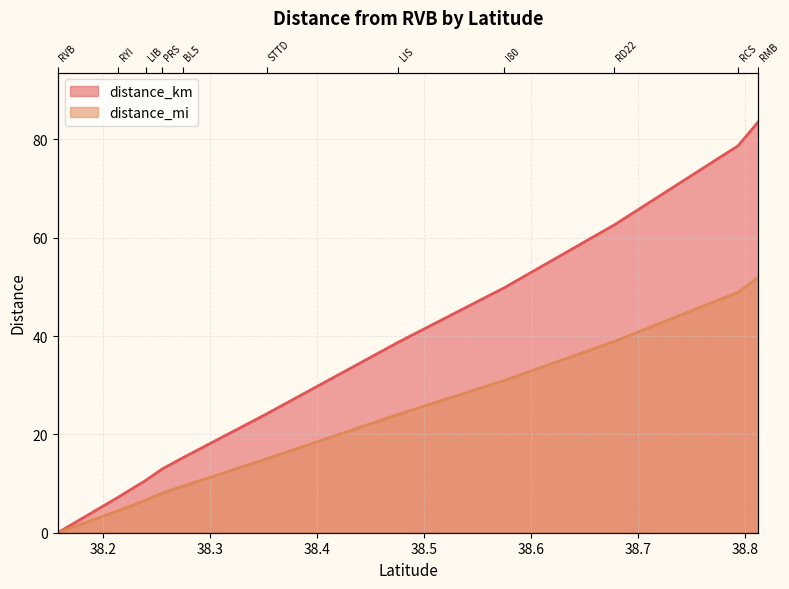

What are all the series names shown in the legend?

distance_km, distance_mi